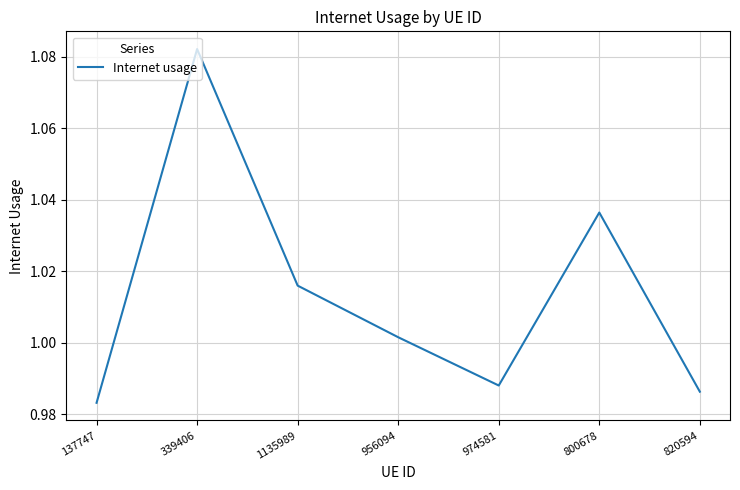

What position from the left is 137747?

1